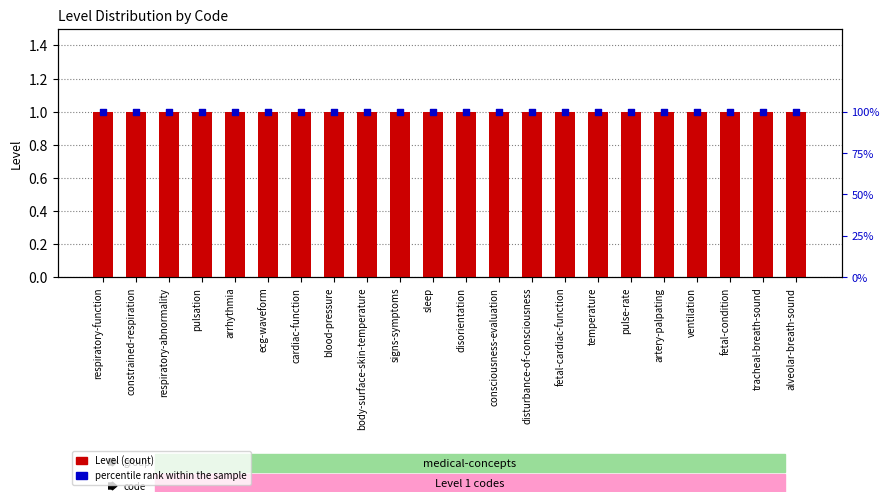

Is the value of Level at alveolar-breath-sound greater than the value of percentile rank within the sample at disturbance-of-consciousness?

No